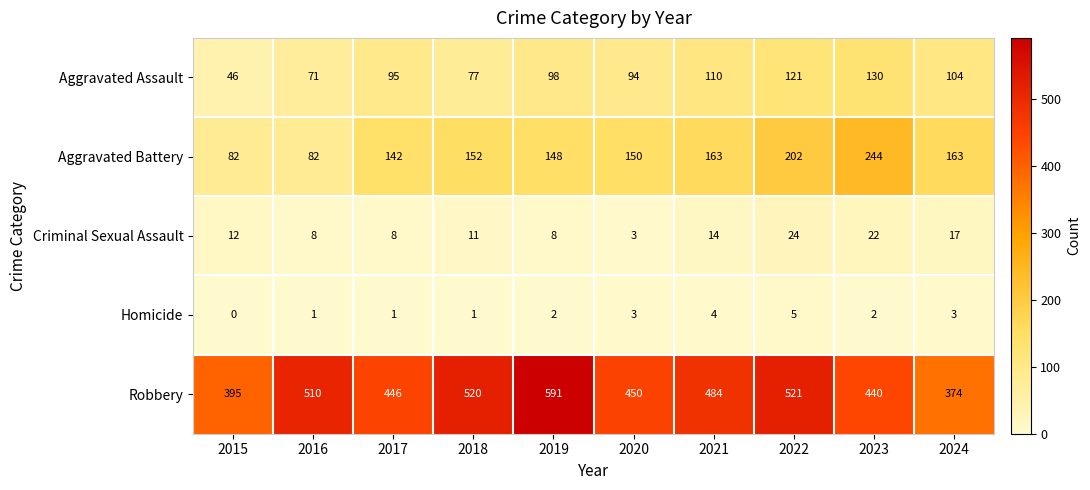

Rank the series by their maximum value, from highest to lowest.

Robbery, Aggravated Battery, Aggravated Assault, Criminal Sexual Assault, Homicide